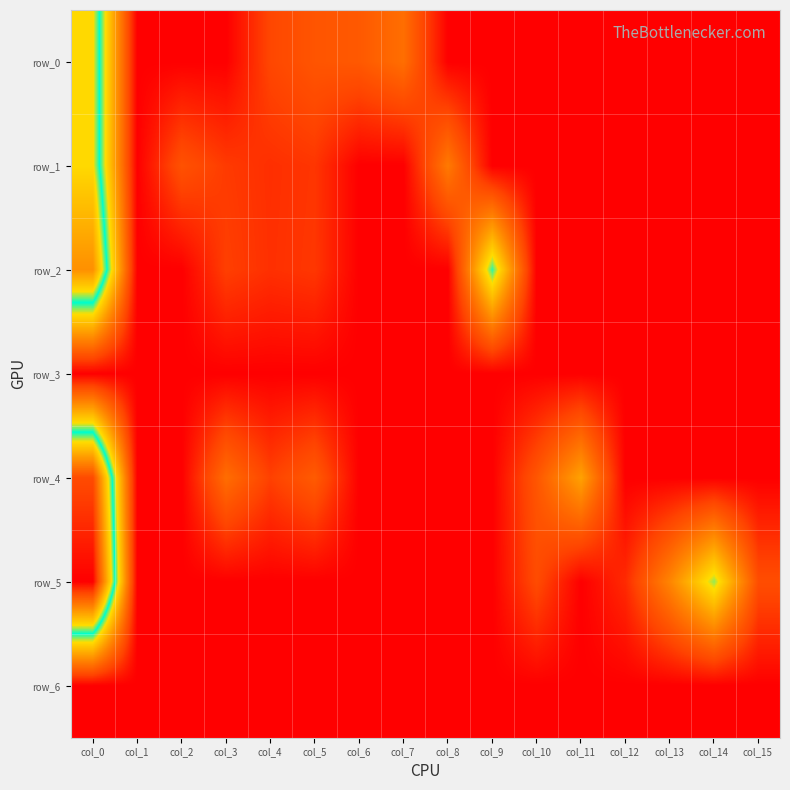

List the labels in order of row_6 value, smallest first.

col_0, col_1, col_2, col_3, col_4, col_5, col_6, col_7, col_8, col_9, col_10, col_11, col_12, col_13, col_14, col_15